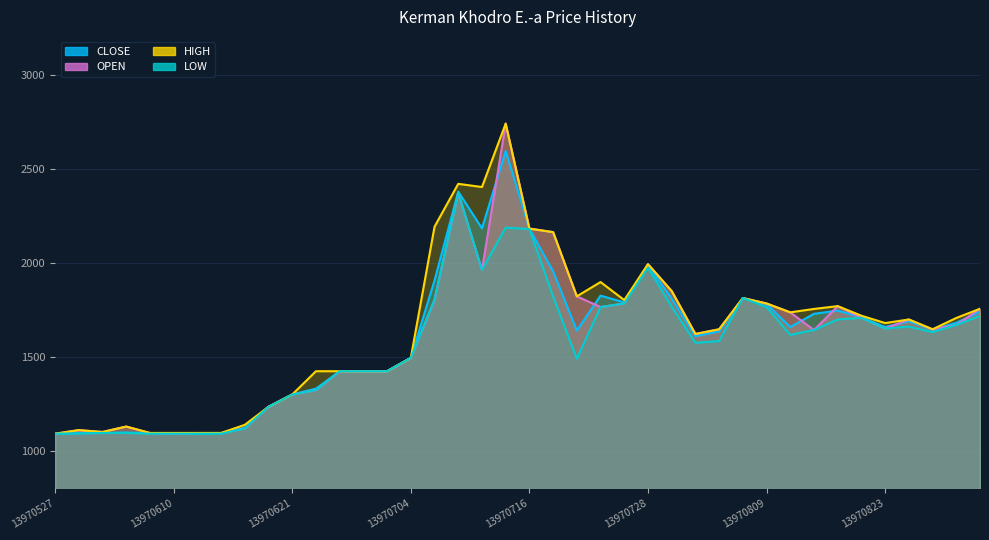

Reading left to right, transcribe all the data shown in this chart.

CLOSE: 13970527=1090.7	13970529=1092.6	13970603=1094.5	13970605=1097.4	13970607=1093.6	13970610=1090.7	13970612=1090.7	13970614=1092.6	13970617=1123.0	13970619=1233.9	13970621=1299.4	13970624=1330.7	13970626=1422.7	13970631=1422.7	13970702=1422.7	13970704=1493.8	13970707=1905.4	13970709=2377.8	13970711=2182.4	13970714=2593.1	13970716=2180.5	13970718=1953.8	13970721=1638.9	13970723=1824.8	13970725=1788.8	13970728=1986.1	13970730=1808.7	13970802=1609.5	13970805=1634.2	13970807=1811.5	13970809=1780.2	13970812=1657.9	13970814=1728.1	13970819=1745.2	13970821=1710.1	13970823=1657.9	13970826=1688.2	13970828=1643.7	13970830=1680.7	13970903=1739.5
OPEN: 13970527=1090.7	13970529=1109.7	13970603=1100.2	13970605=1128.7	13970607=1094.5	13970610=1090.7	13970612=1094.5	13970614=1094.5	13970617=1119.2	13970619=1233.9	13970621=1299.4	13970624=1323.1	13970626=1422.7	13970631=1422.7	13970702=1422.7	13970704=1493.8	13970707=1804.0	13970709=2371.1	13970711=1961.4	13970714=2739.1	13970716=2181.4	13970718=2162.5	13970721=1821.0	13970723=1764.1	13970725=1783.1	13970728=1991.8	13970730=1849.5	13970802=1620.9	13970805=1645.6	13970807=1811.5	13970809=1783.1	13970812=1735.7	13970814=1641.8	13970819=1768.9	13970821=1707.2	13970823=1650.3	13970826=1697.7	13970828=1645.6	13970830=1669.3	13970903=1754.6
HIGH: 13970527=1091.0	13970529=1110.0	13970603=1100.0	13970605=1129.0	13970607=1095.0	13970610=1095.0	13970612=1095.0	13970614=1095.0	13970617=1138.0	13970619=1234.0	13970621=1299.0	13970624=1423.0	13970626=1423.0	13970631=1423.0	13970702=1423.0	13970704=1494.0	13970707=2191.0	13970709=2419.0	13970711=2402.0	13970714=2739.0	13970716=2181.0	13970718=2162.0	13970721=1821.0	13970723=1897.0	13970725=1801.0	13970728=1992.0	13970730=1849.0	13970802=1621.0	13970805=1646.0	13970807=1812.0	13970809=1783.0	13970812=1736.0	13970814=1754.0	13970819=1769.0	13970821=1718.0	13970823=1679.0	13970826=1698.0	13970828=1646.0	13970830=1706.0	13970903=1755.0
LOW: 13970527=1091.0	13970529=1093.0	13970603=1095.0	13970605=1095.0	13970607=1091.0	13970610=1091.0	13970612=1091.0	13970614=1091.0	13970617=1119.0	13970619=1234.0	13970621=1299.0	13970624=1323.0	13970626=1423.0	13970631=1423.0	13970702=1423.0	13970704=1494.0	13970707=1804.0	13970709=2371.0	13970711=1961.0	13970714=2186.0	13970716=2179.0	13970718=1821.0	13970721=1489.0	13970723=1764.0	13970725=1783.0	13970728=1973.0	13970730=1766.0	13970802=1574.0	13970805=1583.0	13970807=1812.0	13970809=1764.0	13970812=1616.0	13970814=1642.0	13970819=1698.0	13970821=1707.0	13970823=1650.0	13970826=1660.0	13970828=1631.0	13970830=1669.0	13970903=1717.0